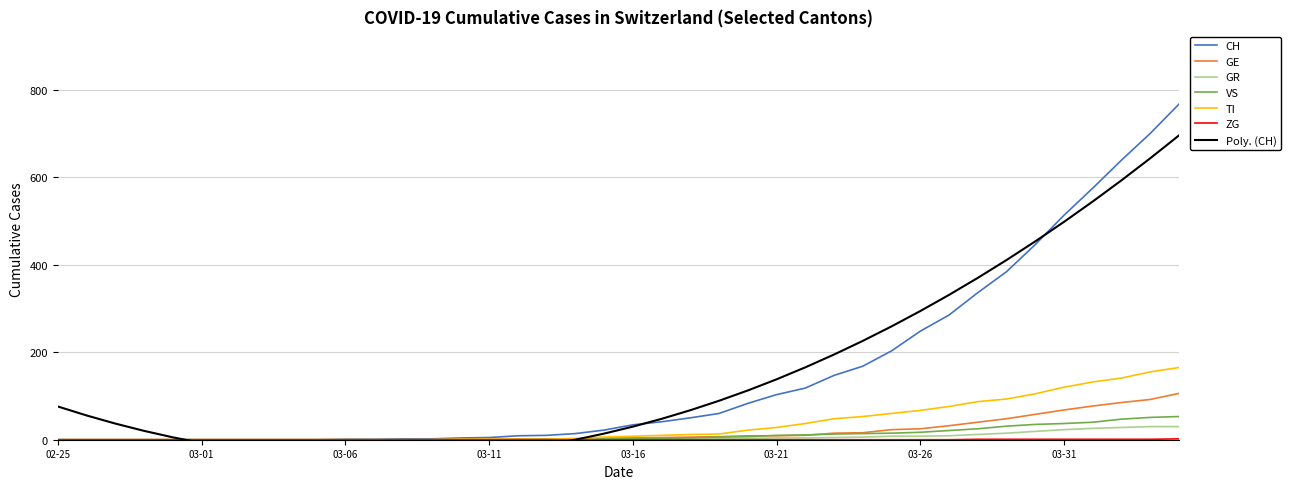

How many values in the GR series are below 1?

20